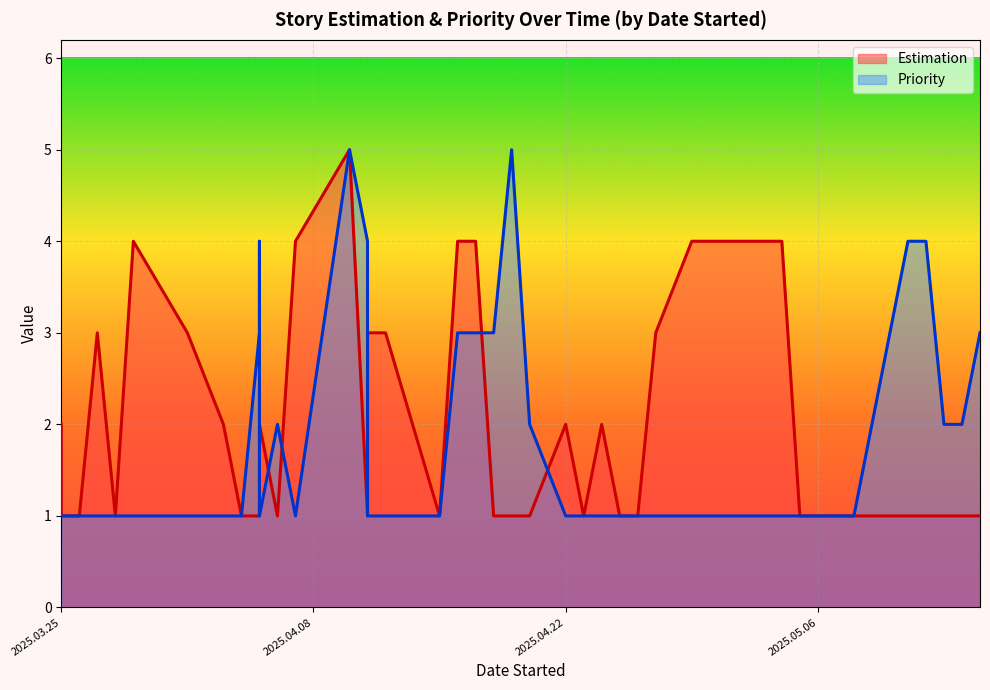

What are all the series names shown in the legend?

Estimation, Priority